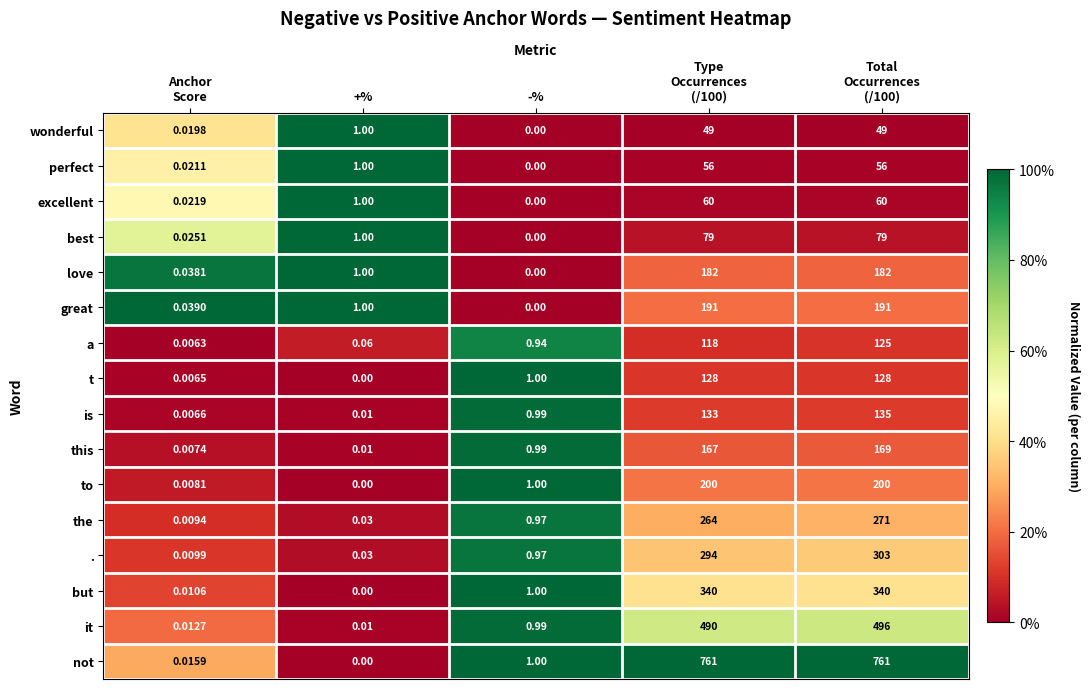

At which label does great reach its minimum?

-%